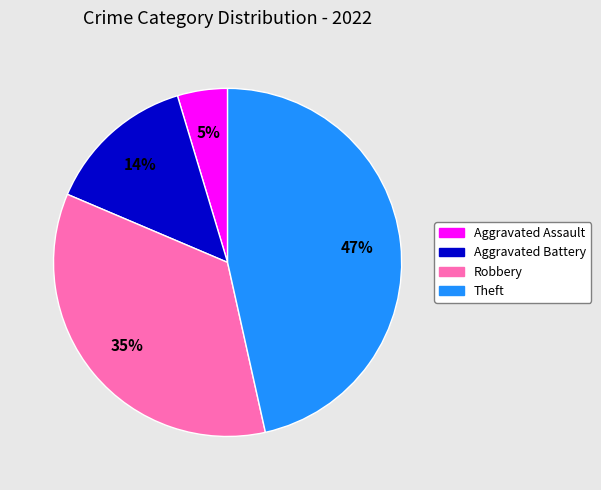

To the nearest percent, what percentage of the pie is Aggravated Assault?

5%